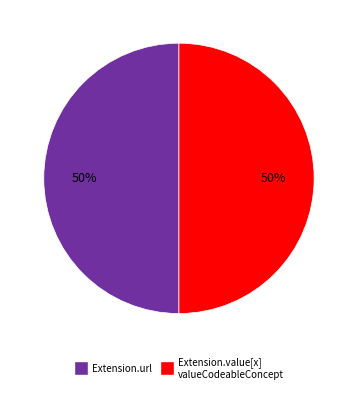

To the nearest percent, what is the average slice percentage?

50%